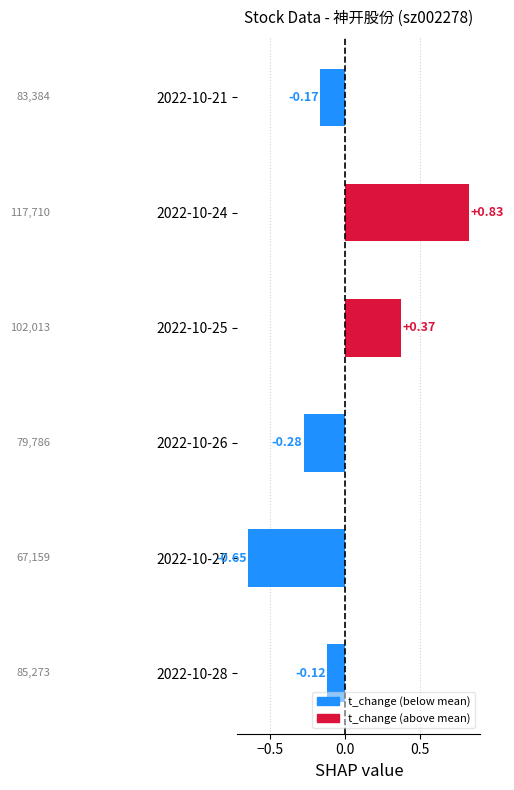

How many series are shown in this chart?

1